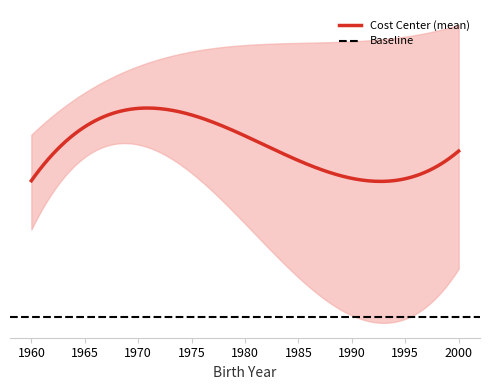

What is the sum of the cost_center_lower values at 1970 and 1974?

2.2